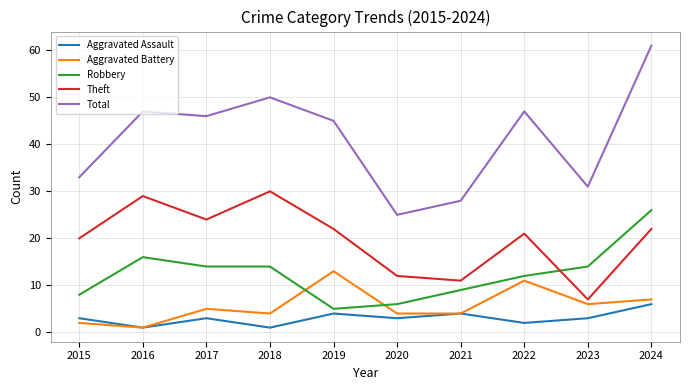

Reading left to right, transcribe all the data shown in this chart.

Aggravated Assault: 2015=3	2016=1	2017=3	2018=1	2019=4	2020=3	2021=4	2022=2	2023=3	2024=6
Aggravated Battery: 2015=2	2016=1	2017=5	2018=4	2019=13	2020=4	2021=4	2022=11	2023=6	2024=7
Robbery: 2015=8	2016=16	2017=14	2018=14	2019=5	2020=6	2021=9	2022=12	2023=14	2024=26
Theft: 2015=20	2016=29	2017=24	2018=30	2019=22	2020=12	2021=11	2022=21	2023=7	2024=22
Total: 2015=33	2016=47	2017=46	2018=50	2019=45	2020=25	2021=28	2022=47	2023=31	2024=61